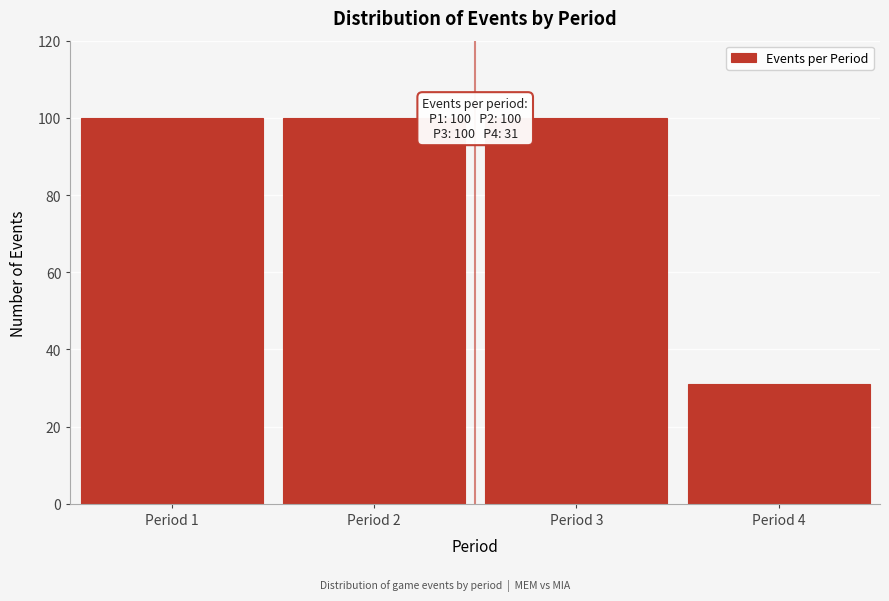

Reading left to right, extract all data points from this chart.

Period 1=100	Period 2=100	Period 3=100	Period 4=31